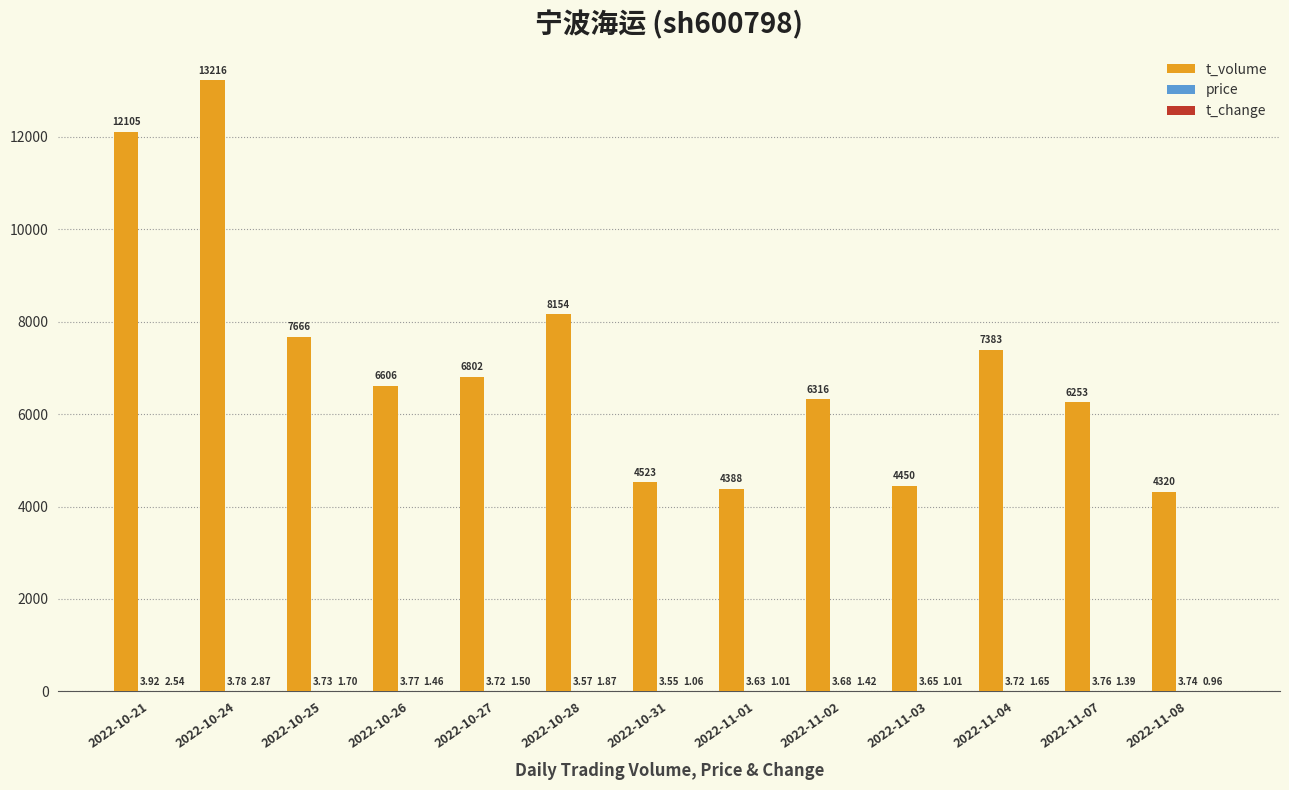

What is the approximate value of t_volume at 2022-10-25?

7666.0